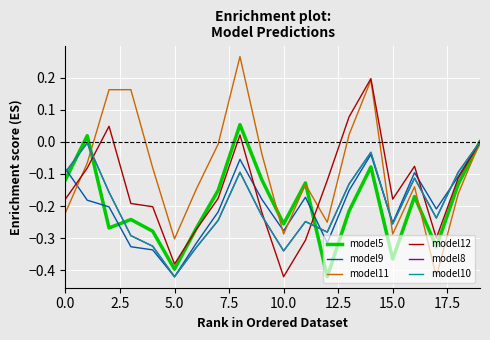

Does the chart display data point markers on the line(s)?

No